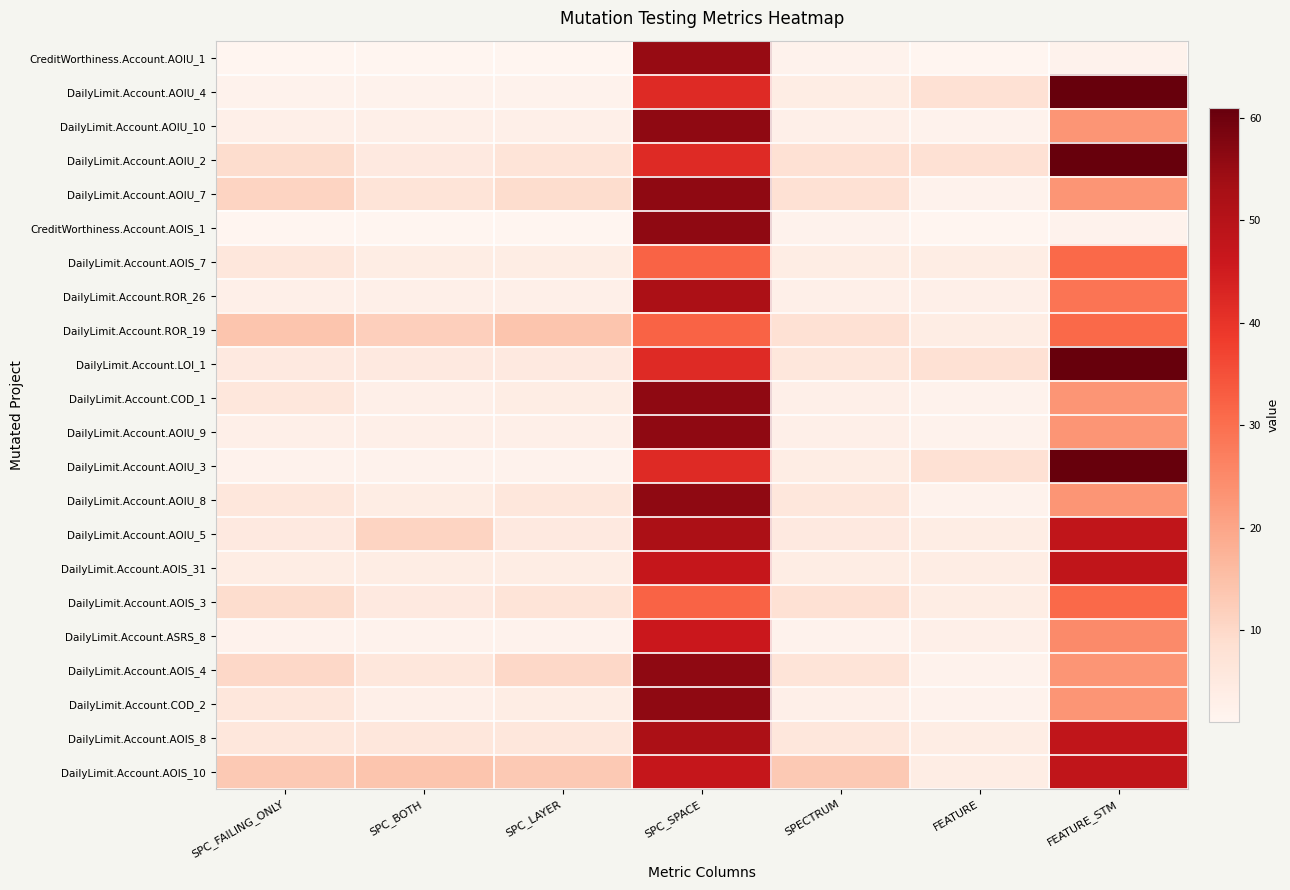

Between SPC_LAYER and SPC_FAILING_ONLY, which is larger?

SPC_LAYER